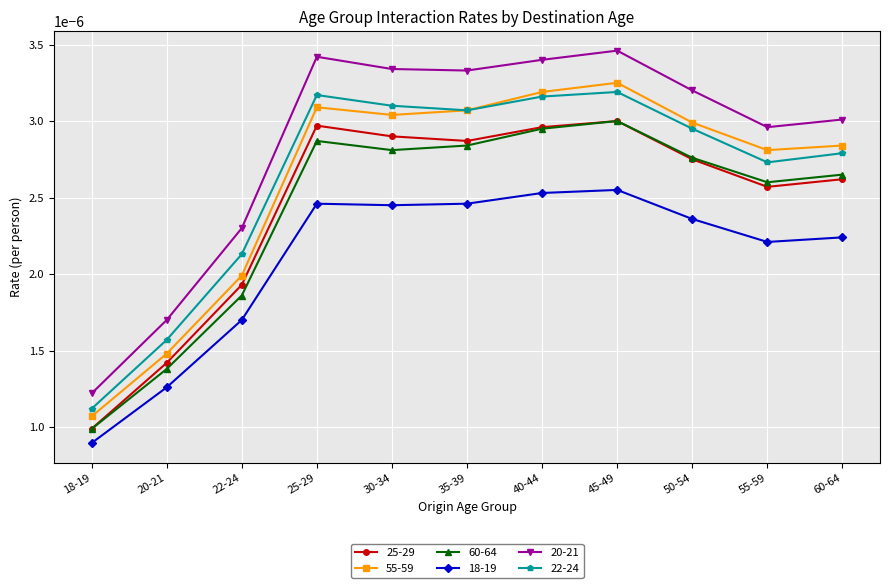

Which series changed the most between 30-34 and 55-59?

20-21